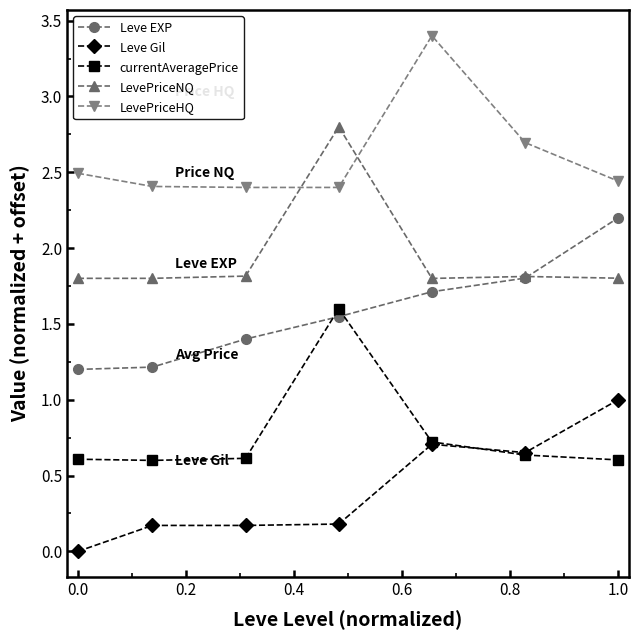

True or false: LevePriceHQ has more than 2 interior local peaks.

False